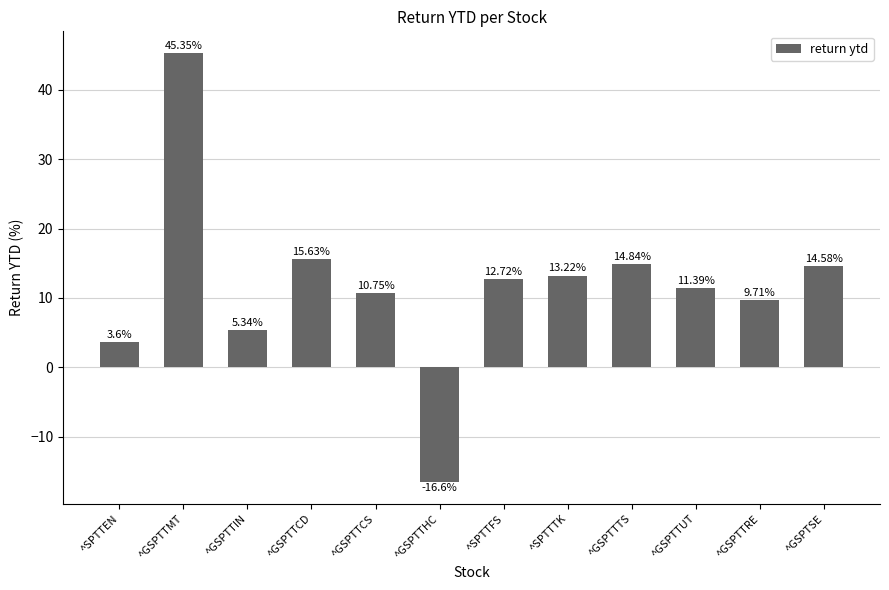

What is the label of the 9th bar from the left?

^GSPTTTS